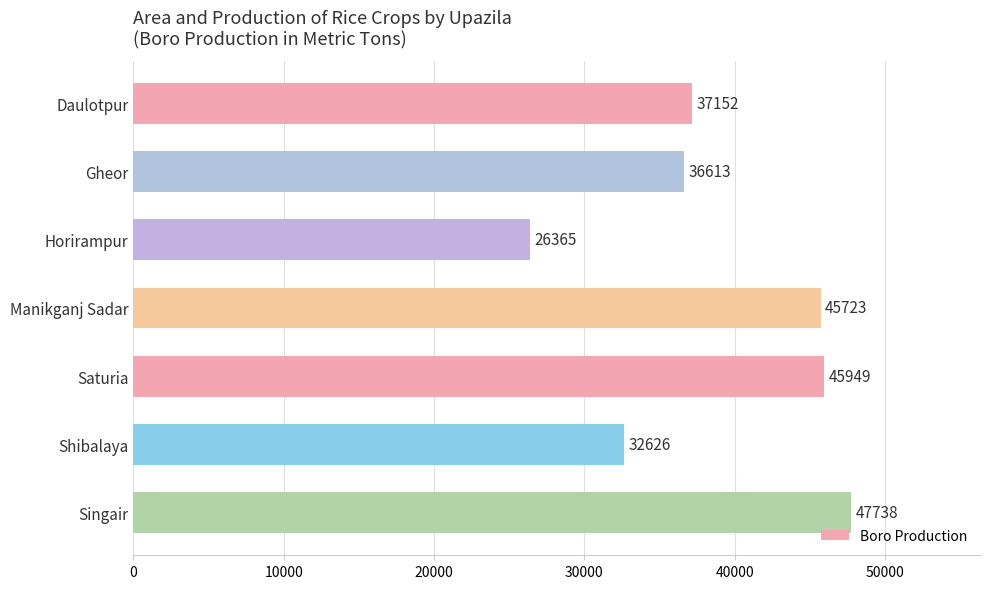

Where is the data nearest to the value 37051?

Daulotpur